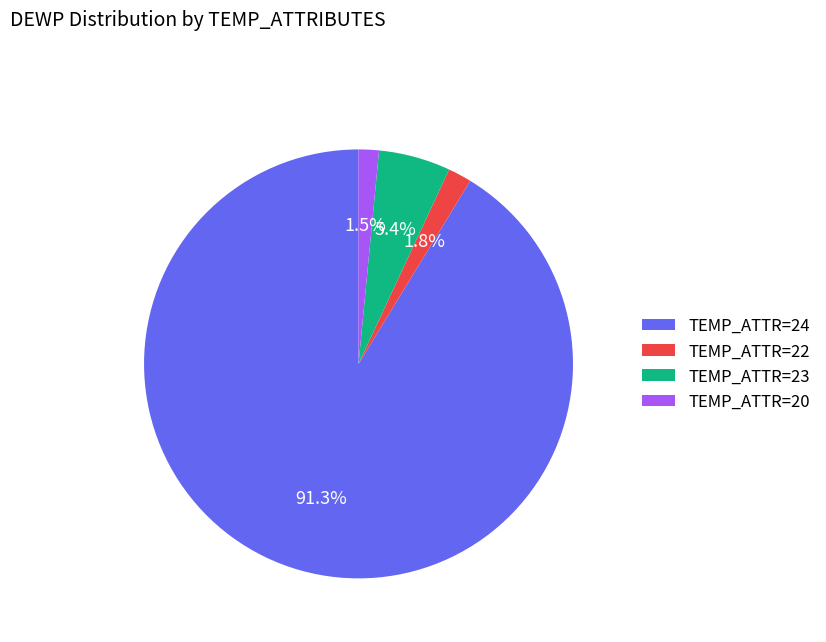

Combined, do TEMP_ATTR=22 and TEMP_ATTR=20 account for over 50%?

No